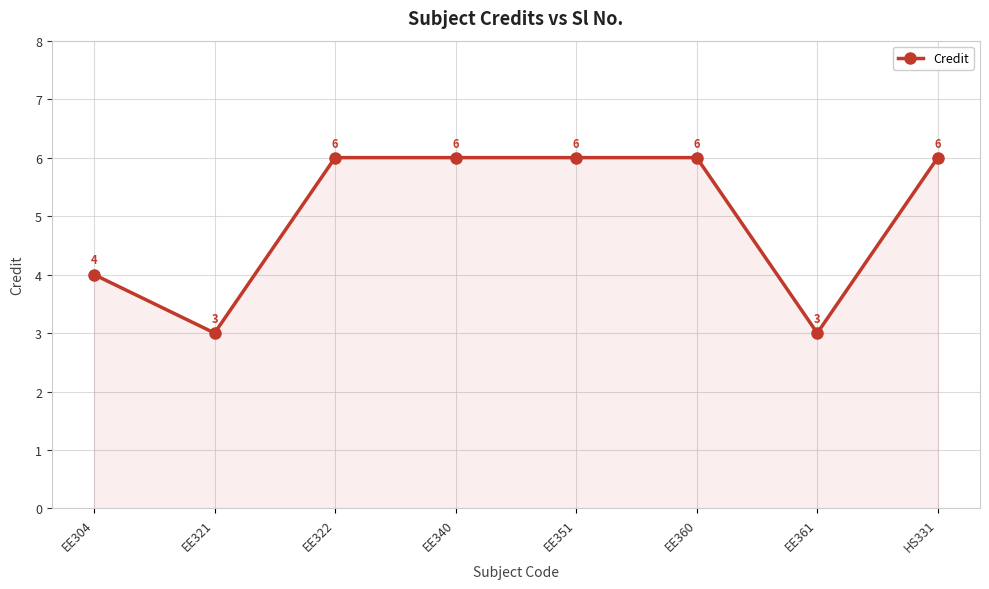

What position from the right is EE360?

3